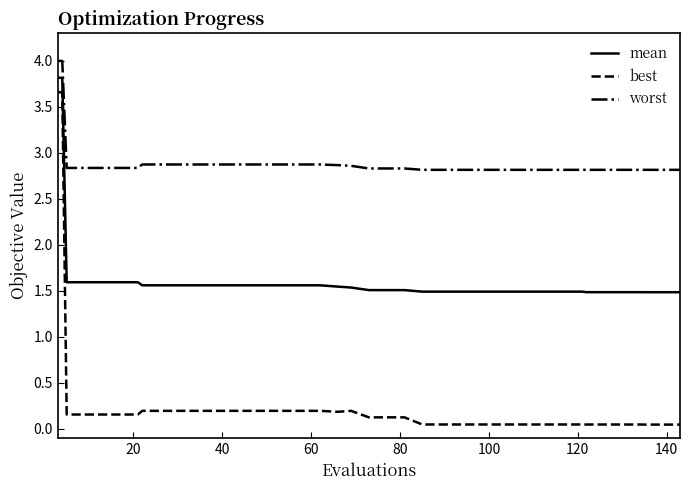

List the series in order of their peak value, lowest first.

best, mean, worst